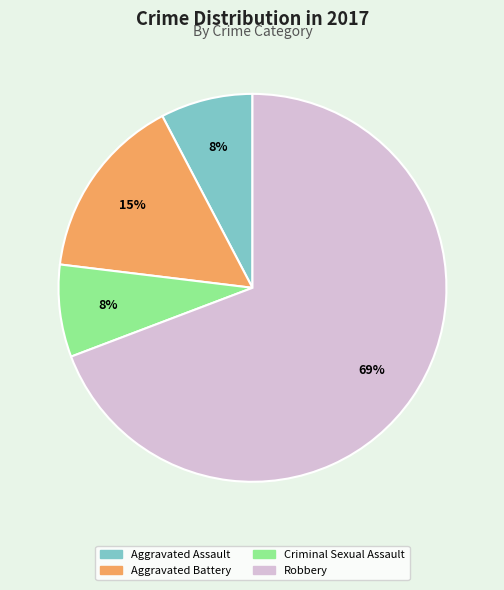

Do Criminal Sexual Assault and Aggravated Battery together represent more than half of the pie?

No